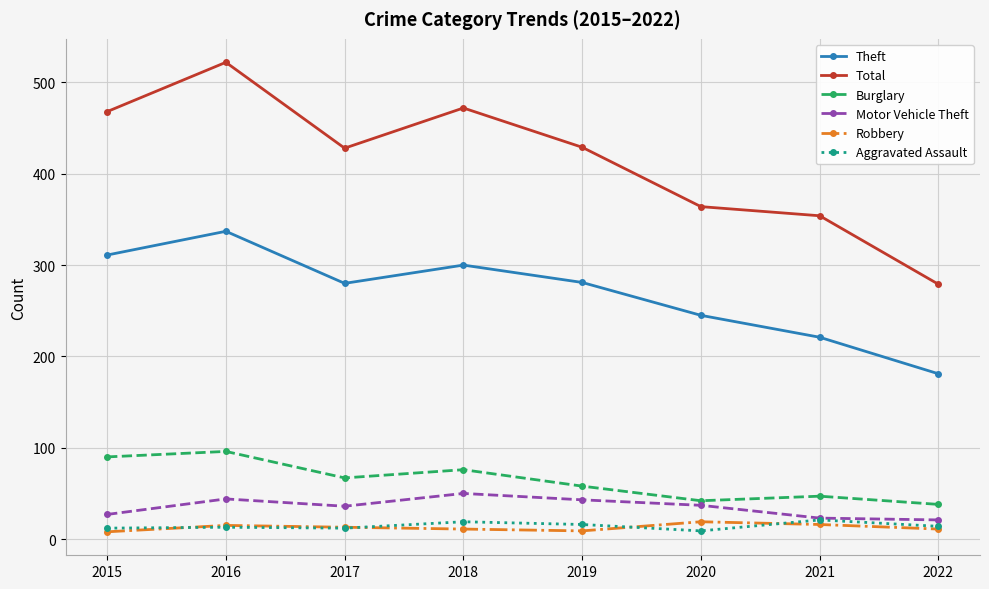

What are all the series names shown in the legend?

Theft, Total, Burglary, Motor Vehicle Theft, Robbery, Aggravated Assault